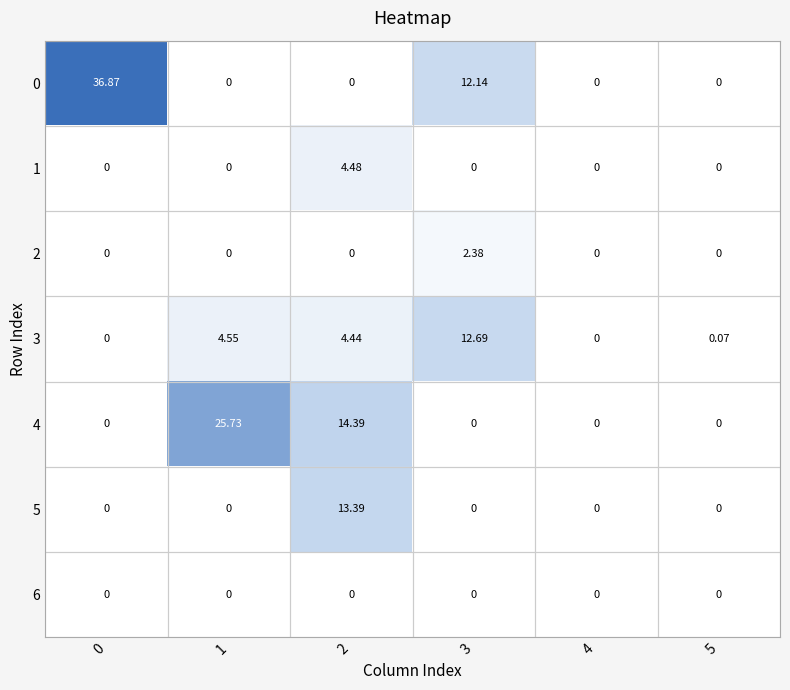

Is the value of 5 at 2 greater than the value of 4 at 2?

No